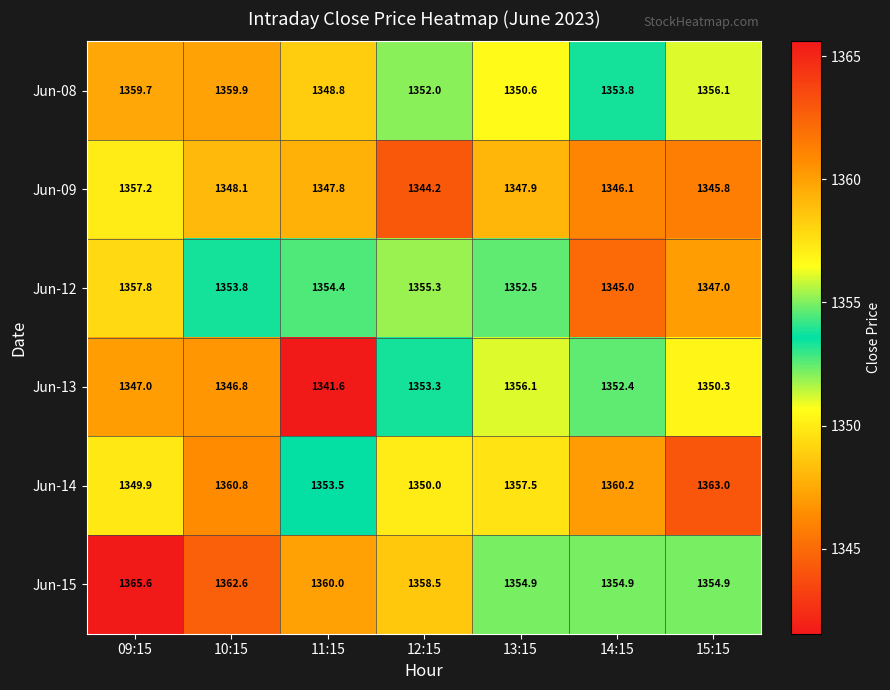

At which category is the sum across all series the highest?

09:15